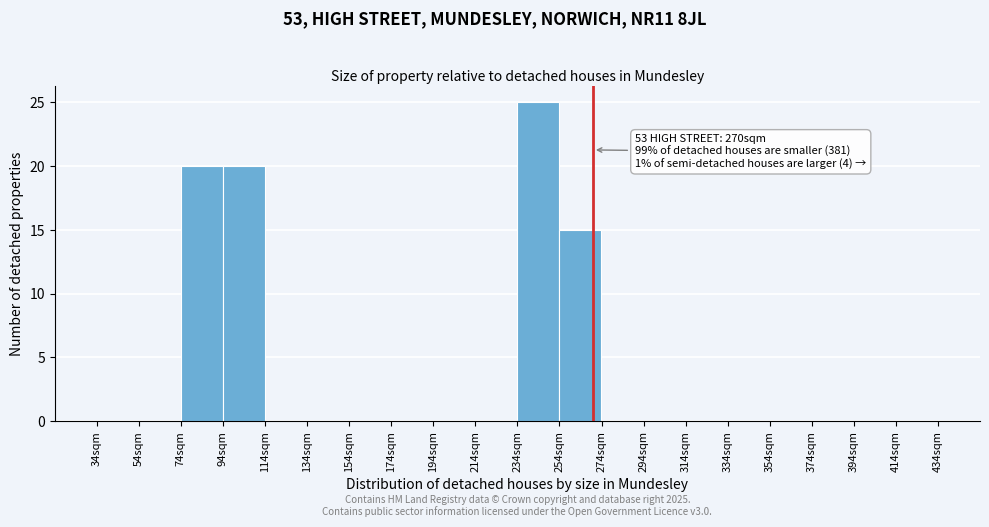

Over which range of the x-axis is the bar tallest?

234 to 254